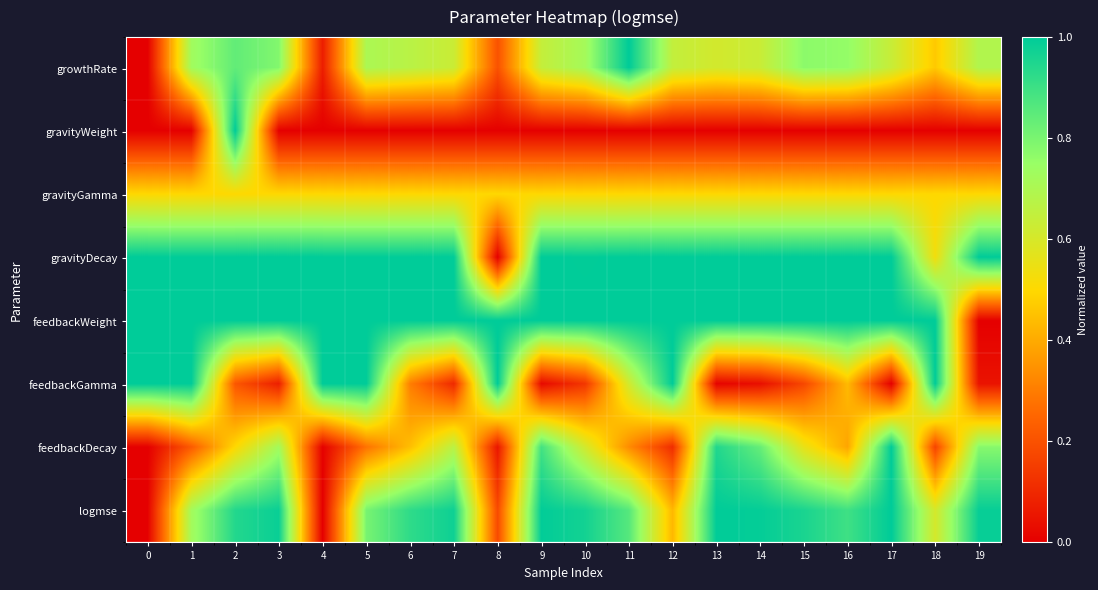

Reading left to right, what are all the values shown in this chart?

growthRate: 0=0.0	1=0.7	2=0.8	3=0.8	4=0.1	5=0.7	6=0.7	7=0.6	8=0.2	9=0.6	10=0.7	11=1.0	12=0.6	13=0.6	14=0.6	15=0.8	16=0.8	17=0.6	18=0.5	19=0.7
gravityWeight: 0=0.0	1=0.0	2=1.0	3=0.0	4=0.0	5=0.0	6=0.0	7=0.0	8=0.0	9=0.0	10=0.0	11=0.0	12=0.0	13=0.0	14=0.0	15=0.0	16=0.0	17=0.0	18=0.0	19=0.0
gravityGamma: 0=0.5	1=0.5	2=0.5	3=0.5	4=0.5	5=0.5	6=0.5	7=0.5	8=0.5	9=0.5	10=0.5	11=0.5	12=0.5	13=0.5	14=0.5	15=0.5	16=0.5	17=0.5	18=0.5	19=0.5
gravityDecay: 0=1.0	1=1.0	2=1.0	3=1.0	4=1.0	5=1.0	6=1.0	7=1.0	8=0.0	9=1.0	10=1.0	11=1.0	12=1.0	13=1.0	14=1.0	15=1.0	16=1.0	17=1.0	18=0.5	19=1.0
feedbackWeight: 0=1.0	1=1.0	2=1.0	3=1.0	4=1.0	5=1.0	6=1.0	7=1.0	8=1.0	9=1.0	10=1.0	11=1.0	12=1.0	13=1.0	14=1.0	15=1.0	16=1.0	17=1.0	18=1.0	19=0.0
feedbackGamma: 0=1.0	1=1.0	2=0.2	3=0.1	4=1.0	5=1.0	6=0.3	7=0.1	8=1.0	9=0.0	10=0.1	11=0.6	12=1.0	13=0.0	14=0.0	15=0.2	16=0.4	17=0.0	18=1.0	19=0.0
feedbackDecay: 0=0.0	1=0.2	2=0.5	3=0.7	4=0.0	5=0.3	6=0.4	7=0.7	8=0.1	9=0.9	10=0.6	11=0.3	12=0.1	13=0.9	14=0.8	15=0.6	16=0.4	17=1.0	18=0.2	19=0.8
logmse: 0=0.0	1=0.7	2=0.9	3=1.0	4=0.0	5=0.8	6=0.9	7=1.0	8=0.2	9=1.0	10=1.0	11=0.9	12=0.4	13=1.0	14=1.0	15=1.0	16=0.9	17=1.0	18=0.6	19=1.0